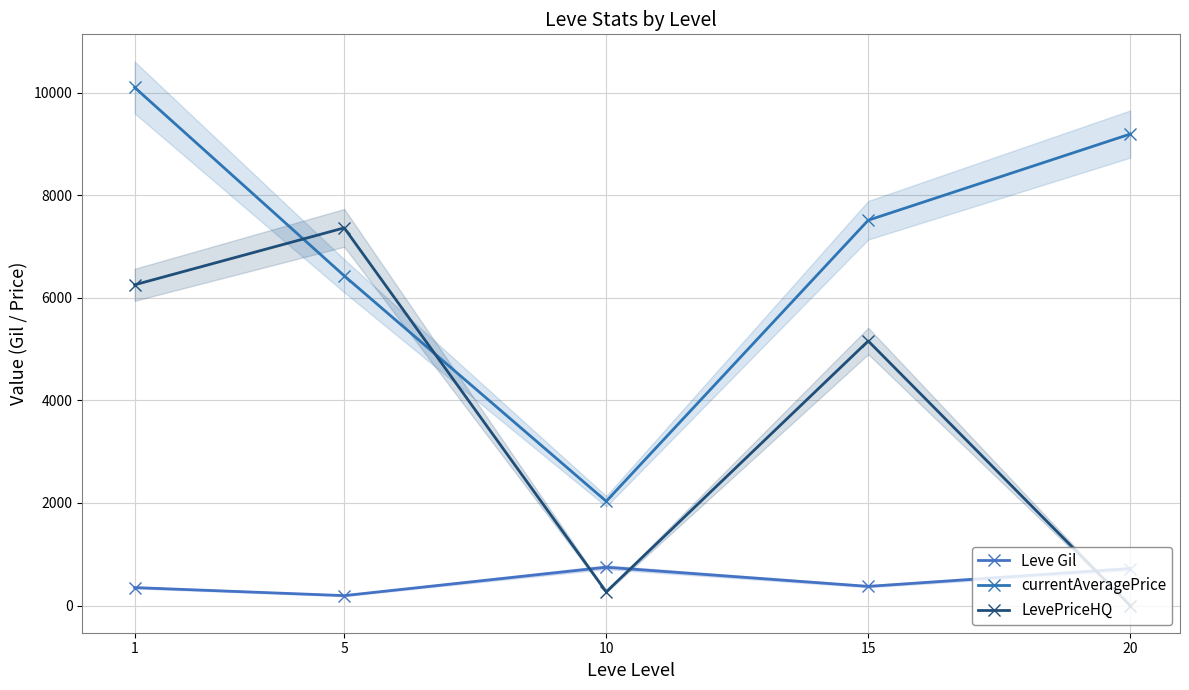

Rank the series by their maximum value, from lowest to highest.

Leve Gil, LevePriceHQ, currentAveragePrice